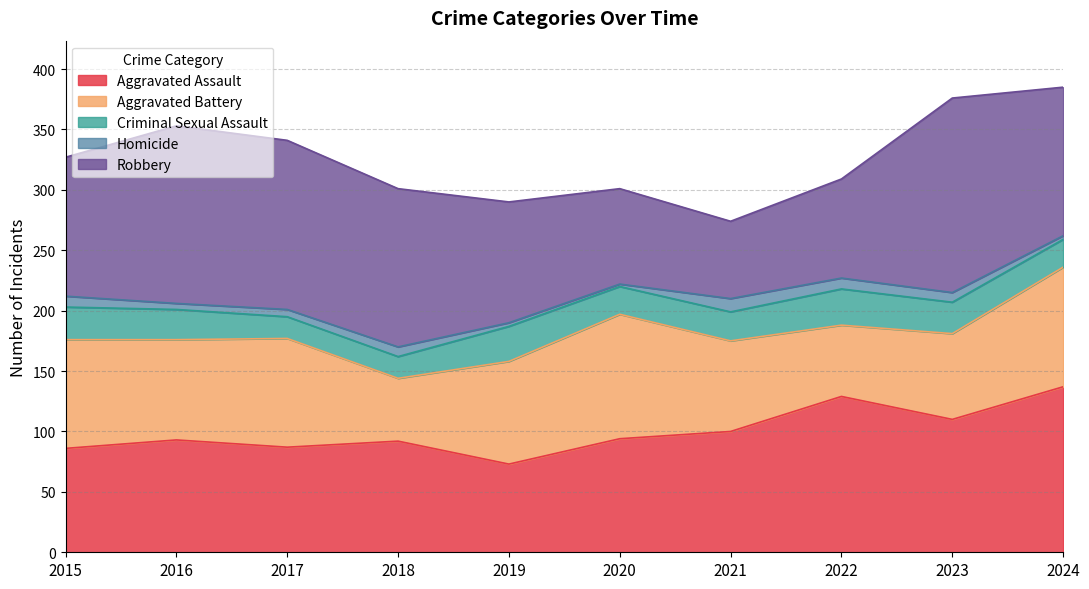

Where do Aggravated Battery and Robbery first cross each other?

2019 and 2020